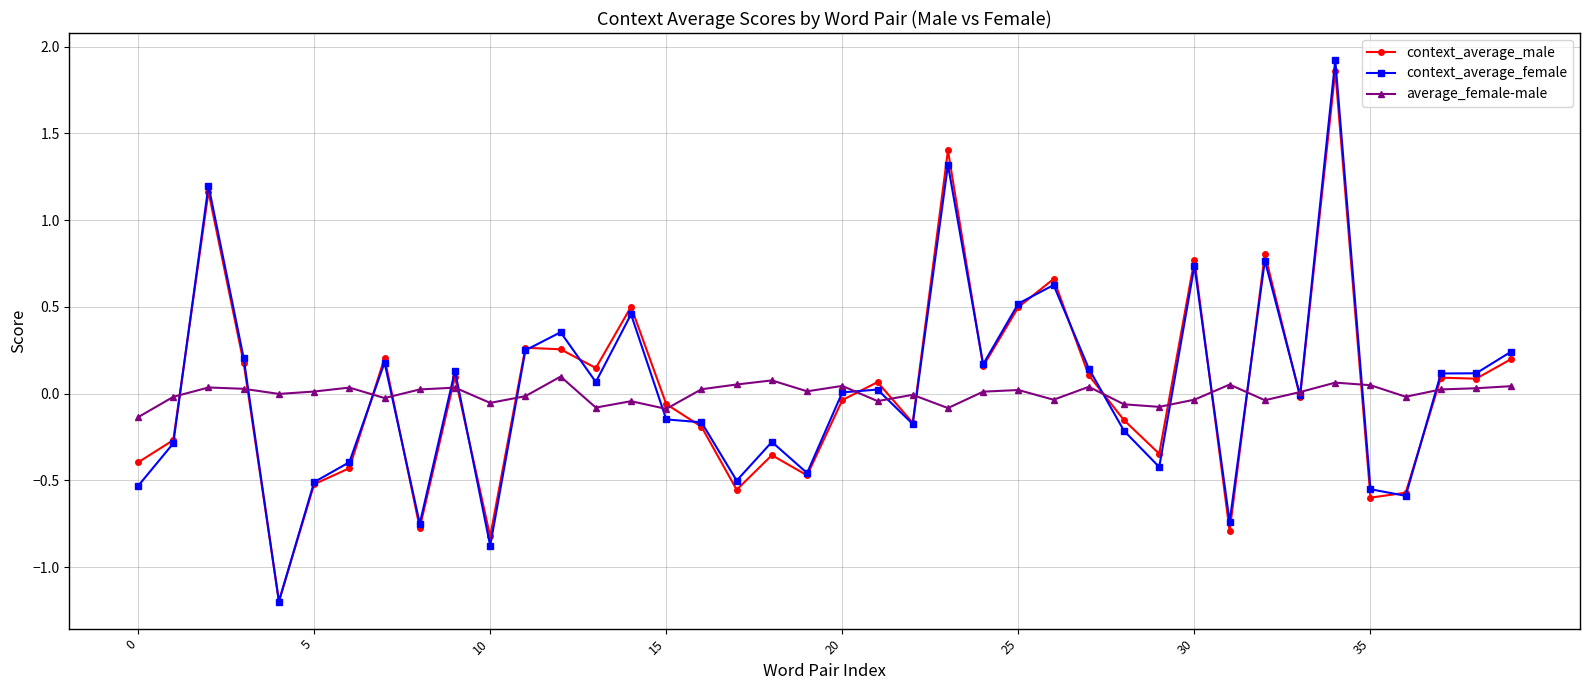

Which series has the widest spread of values?

context_average_female